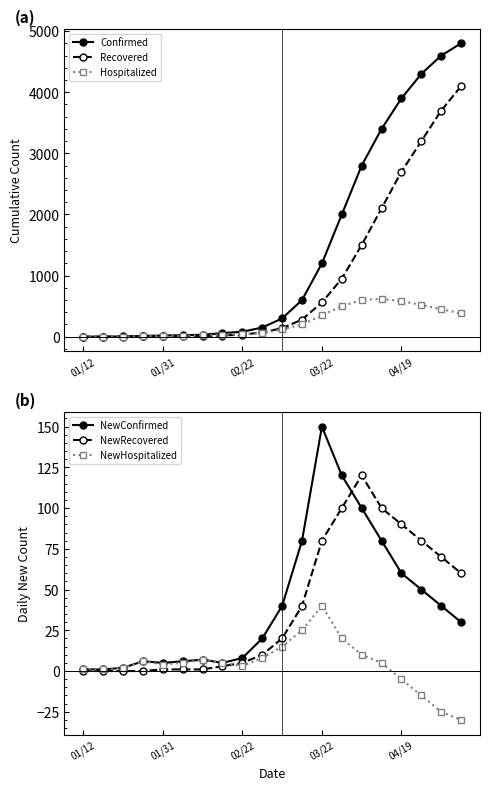

How many lines are shown in the chart?

6